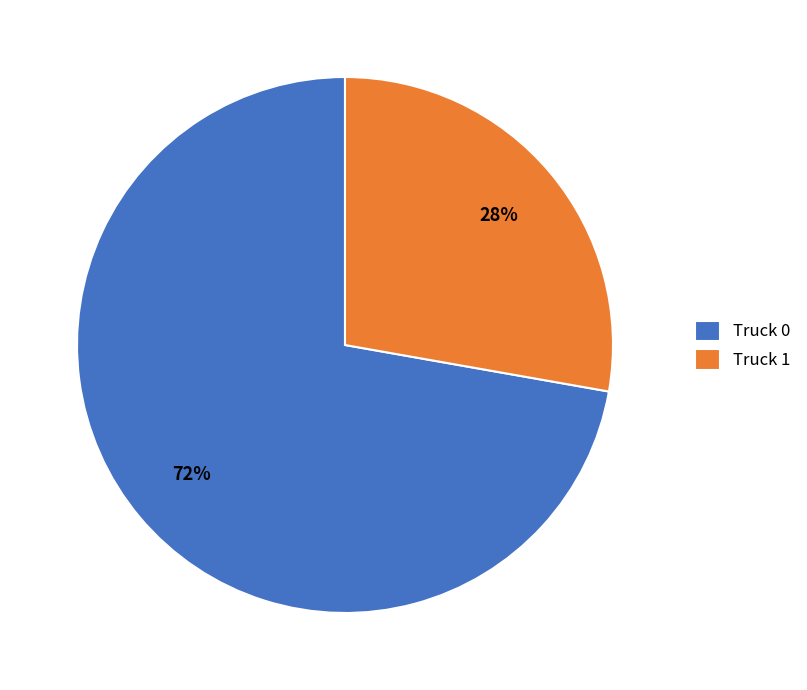

What percentage is the Truck 0 slice, to the nearest percent?

72%